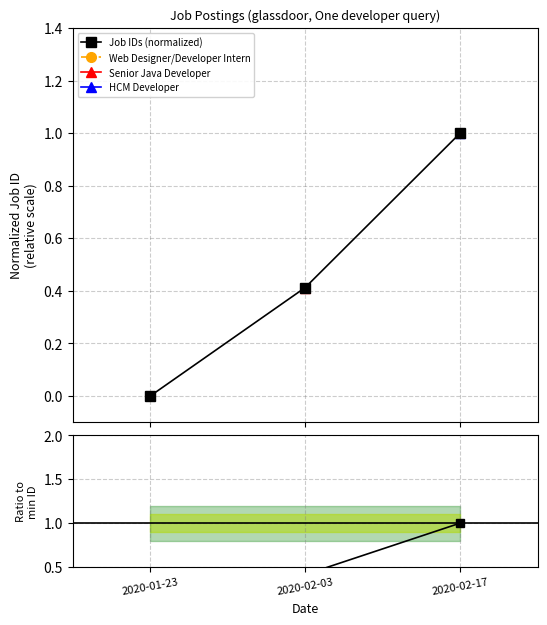

How many lines are shown in the chart?

2